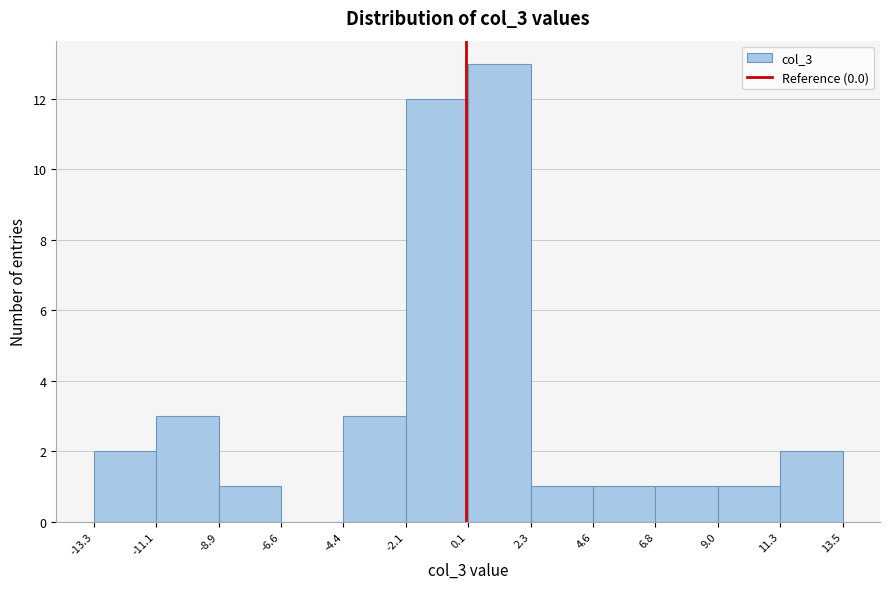

Reading left to right, transcribe this chart: for each bar, give the range it covers on the x-axis and its height. The values are not printed on the chart, so give them approximately, as read against the axis.

-13.3 to -11.1: 2
-11.1 to -8.9: 3
-8.9 to -6.6: 1
-6.6 to -4.4: 0
-4.4 to -2.1: 3
-2.1 to 0.1: 12
0.1 to 2.3: 13
2.3 to 4.6: 1
4.6 to 6.8: 1
6.8 to 9.0: 1
9.0 to 11.3: 1
11.3 to 13.5: 2